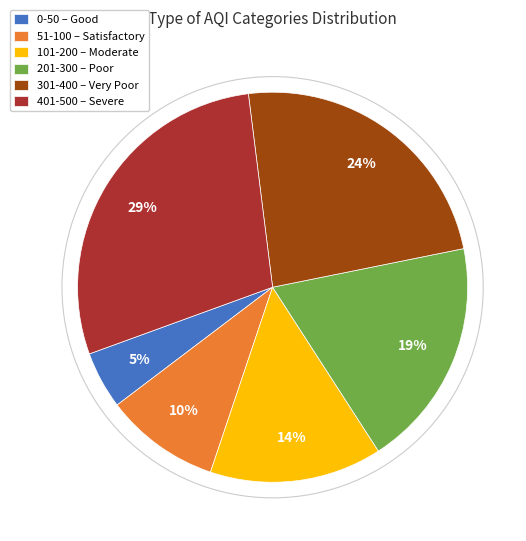

How many slices are in this pie chart?

6